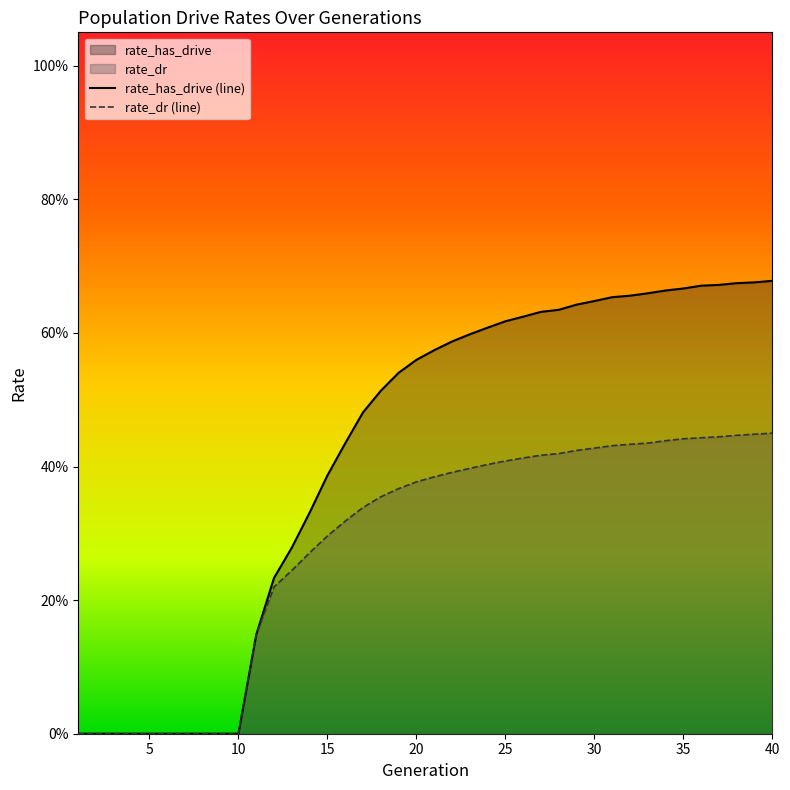

Reading right to left, list all the values displayed in this chart.

rate_has_drive (line): 0.7	0.7	0.7	0.7	0.7	0.7	0.7	0.7	0.7	0.7	0.6	0.6	0.6	0.6	0.6	0.6	0.6	0.6	0.6	0.6	0.6	0.5	0.5	0.5	0.4	0.4	0.3	0.3	0.2	0.1	0.0	0.0	0.0	0.0	0.0	0.0	0.0	0.0	0.0	0.0
rate_dr (line): 0.4	0.4	0.4	0.4	0.4	0.4	0.4	0.4	0.4	0.4	0.4	0.4	0.4	0.4	0.4	0.4	0.4	0.4	0.4	0.4	0.4	0.4	0.4	0.3	0.3	0.3	0.3	0.2	0.2	0.1	0.0	0.0	0.0	0.0	0.0	0.0	0.0	0.0	0.0	0.0